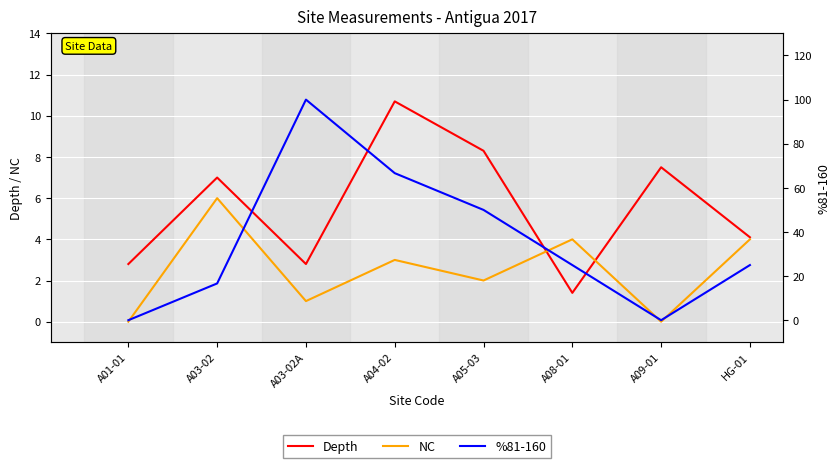

How many times do NC and Depth cross each other?

2